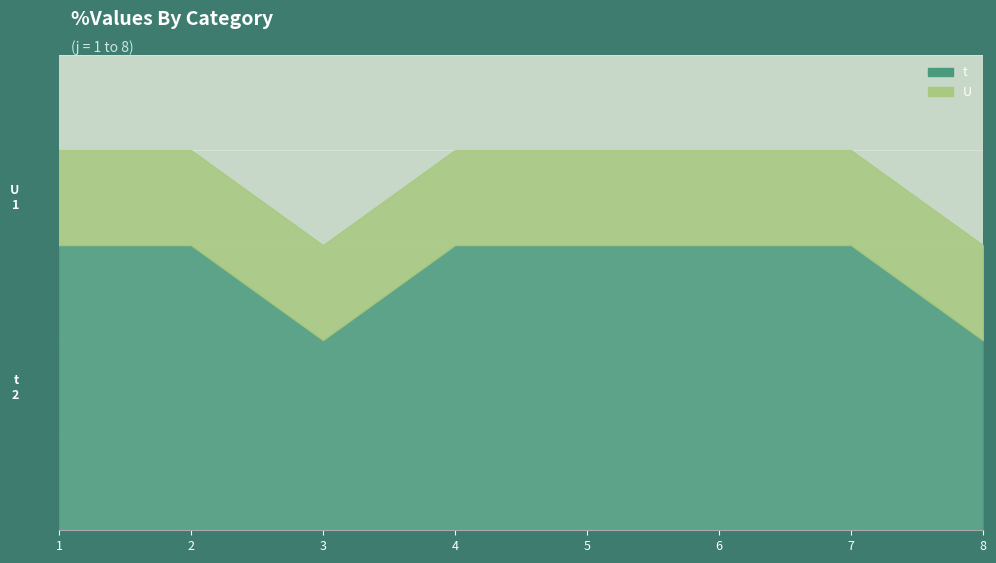

True or false: t and U cross at least once.

False